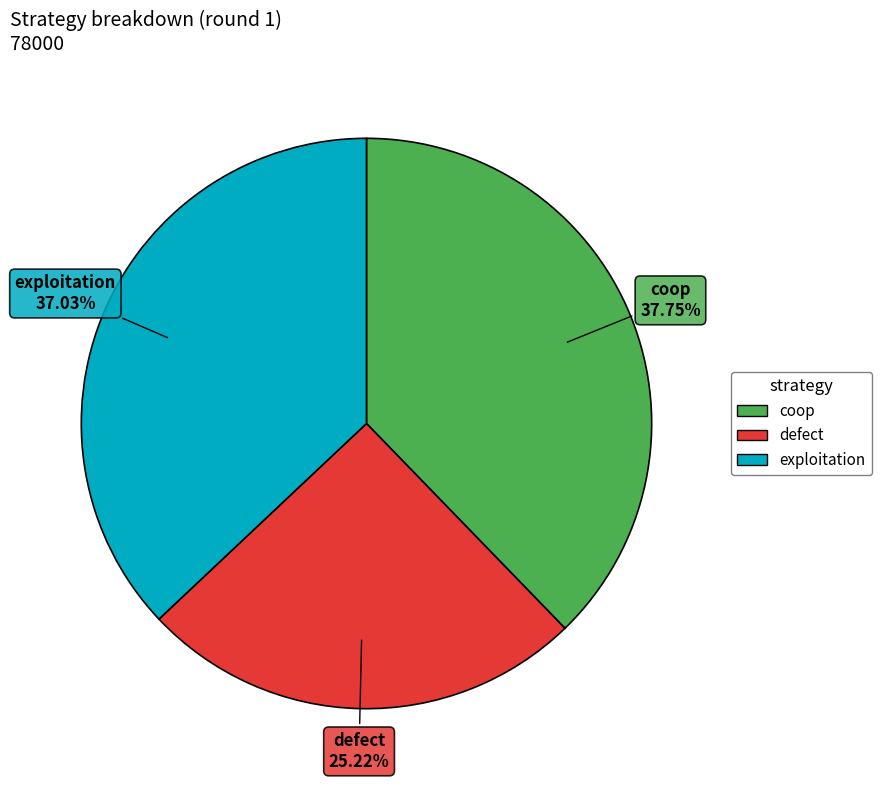

Which slice is the smallest?

defect